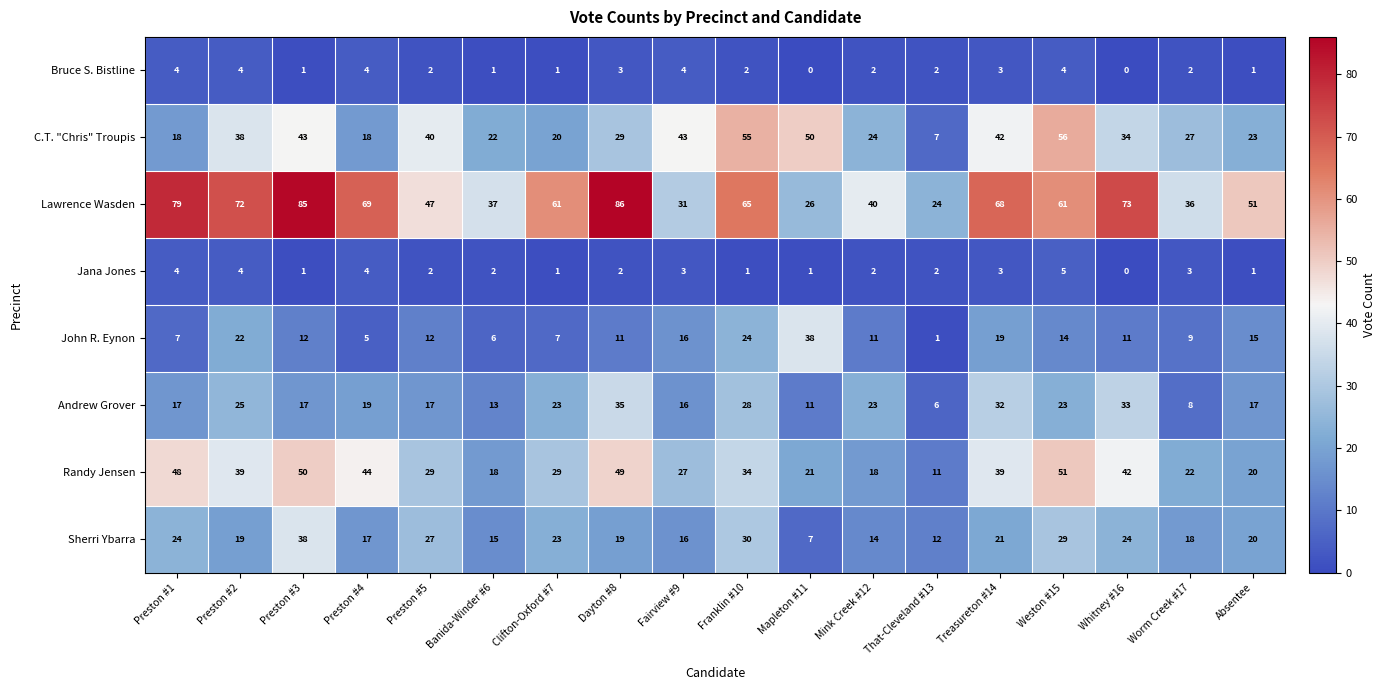

What is the difference between the maximum and minimum values in the Randy Jensen series?

40